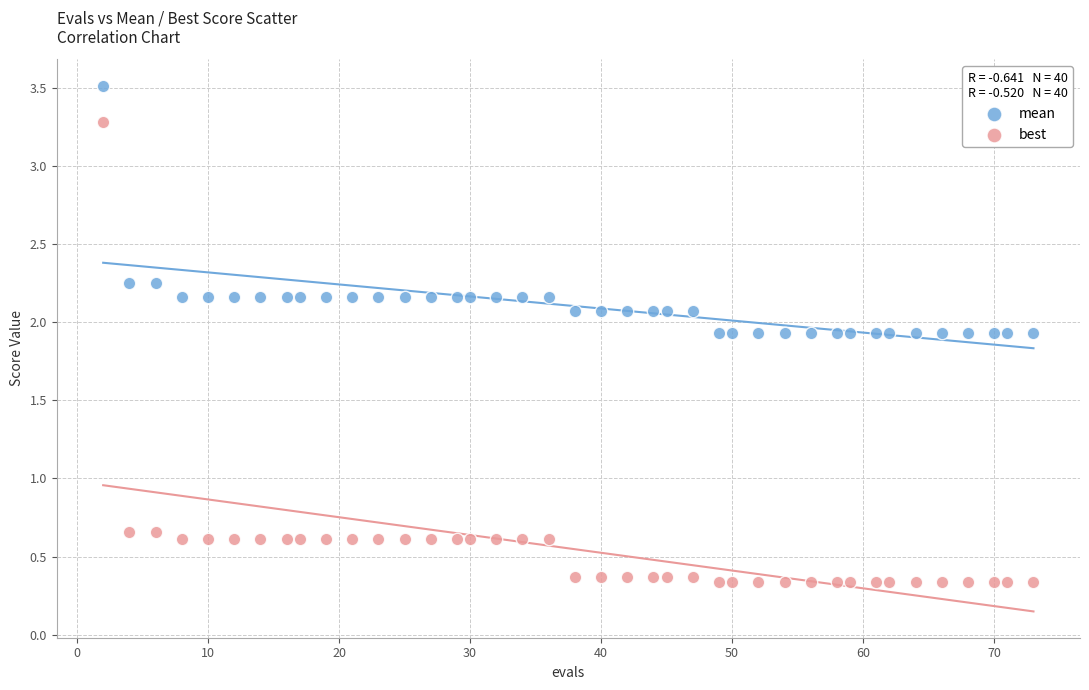

Which series has the largest Y range (max minus min)?

best